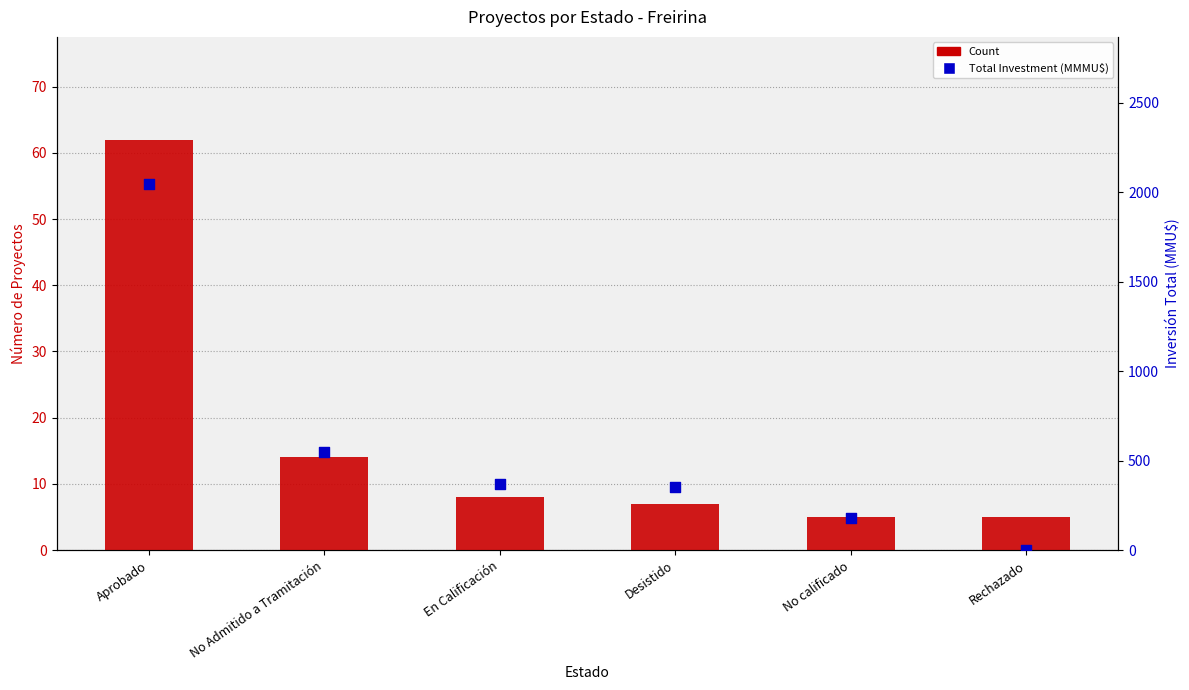

Which series has the largest total across all categories?

Total Investment (MMMU$)